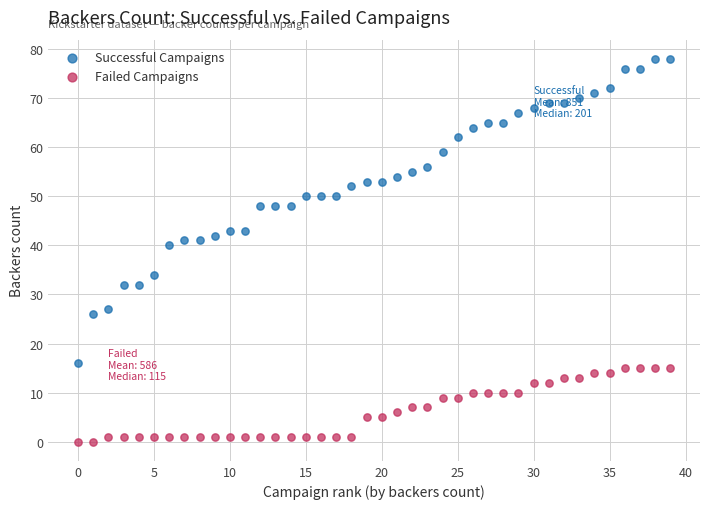

Which series reaches the minimum Y coordinate?

Failed Campaigns